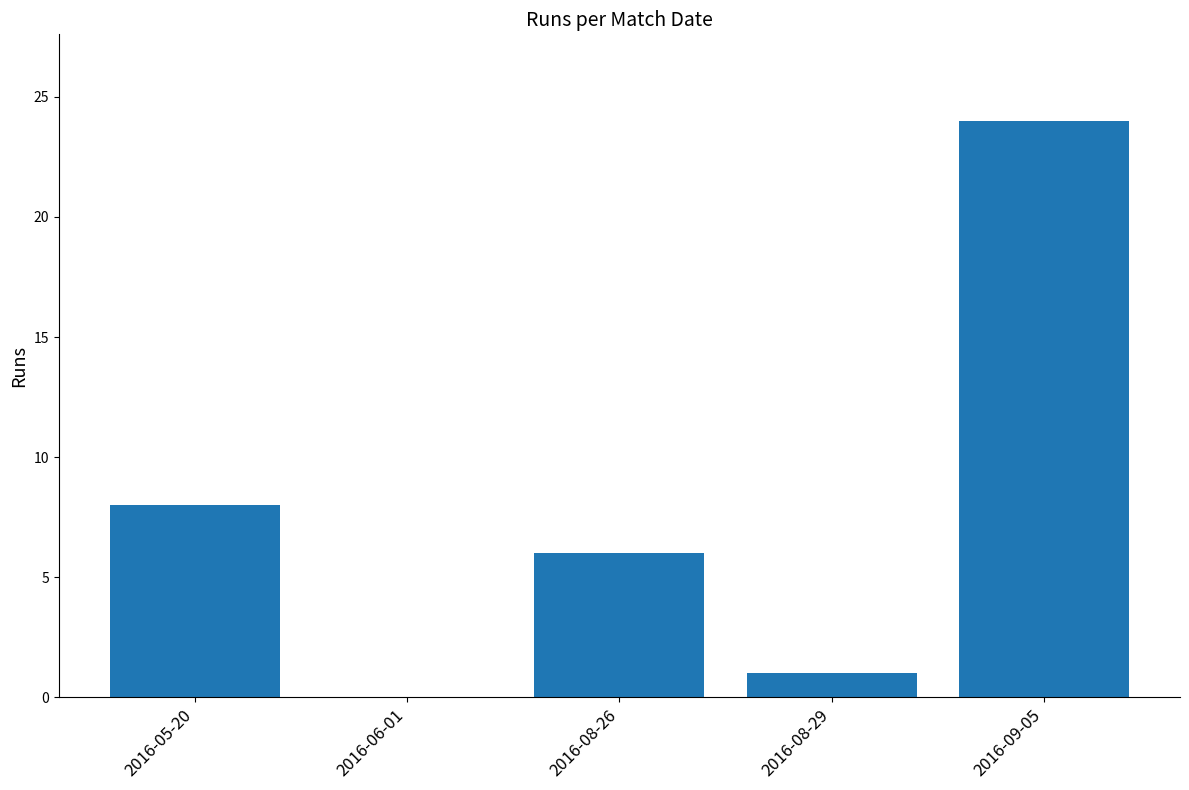

Where is the data nearest to the value 12?

2016-05-20